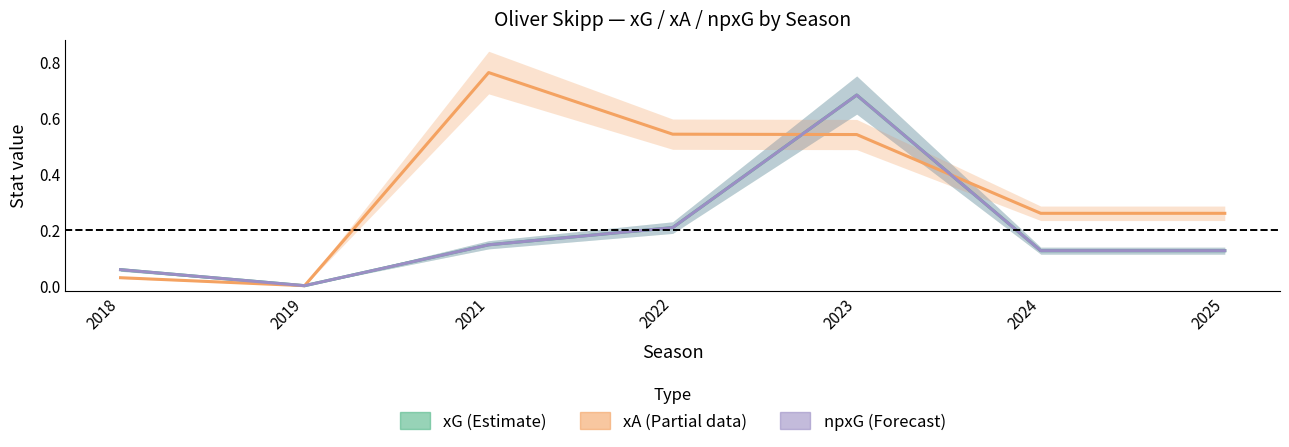

Between 2022 and 2023, which is larger?

2023